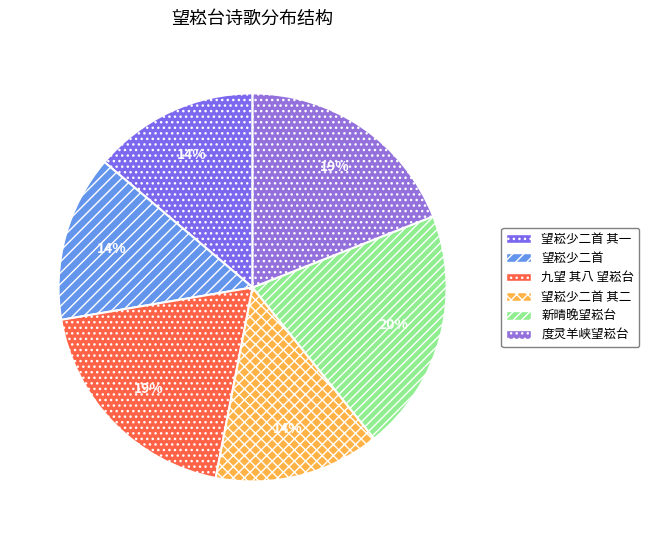

Count the number of slices in the pie.

6